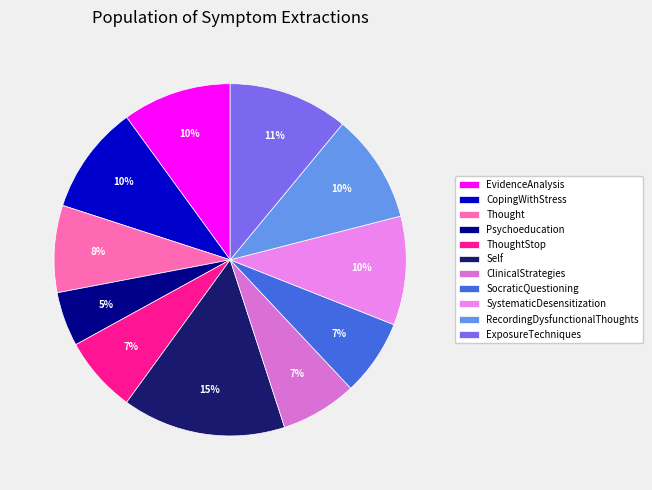

Combined, what portion of the pie is Self and ClinicalStrategies?

22.0%